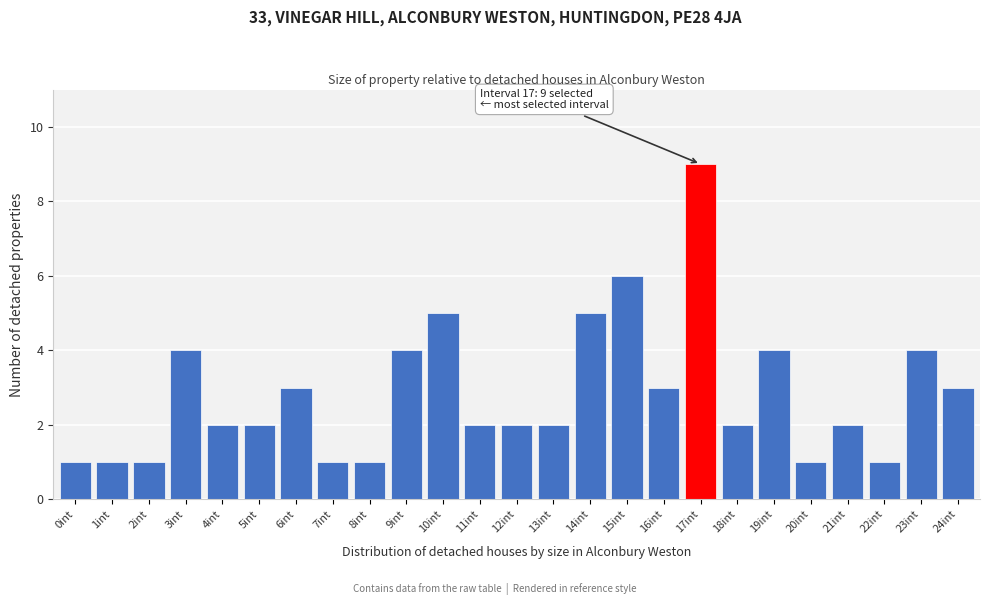

Reading left to right, what are all the values shown in this chart?

1	1	1	4	2	2	3	1	1	4	5	2	2	2	5	6	3	9	2	4	1	2	1	4	3